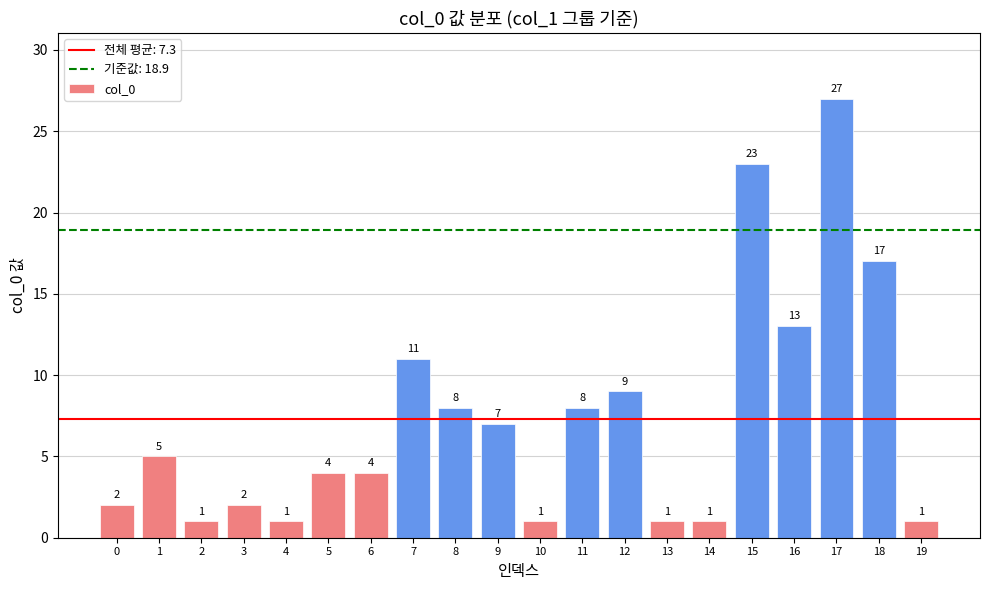

What is the difference between the maximum and minimum values?

26